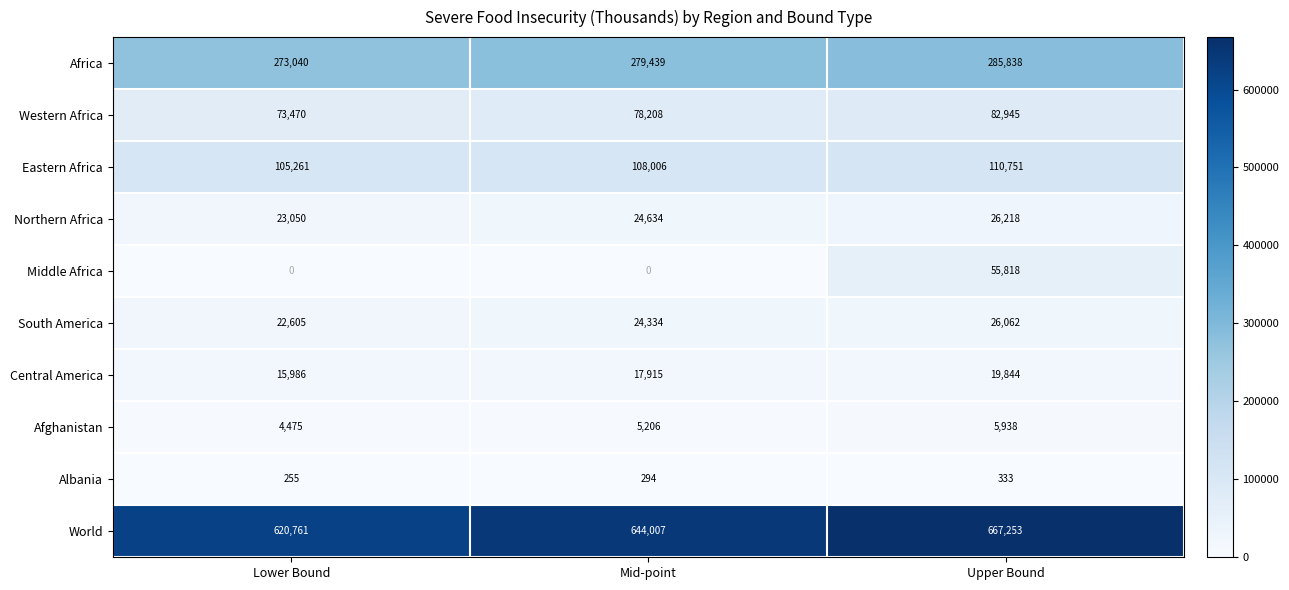

What is the difference between the maximum and minimum values in the Eastern Africa series?

5490